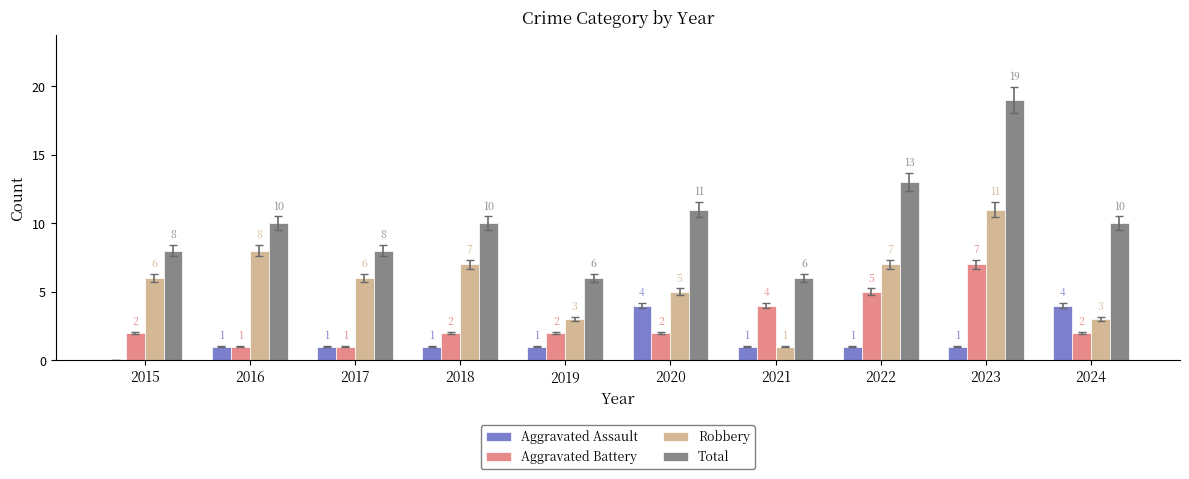

True or false: Total has a value of 4 at 2017.

False